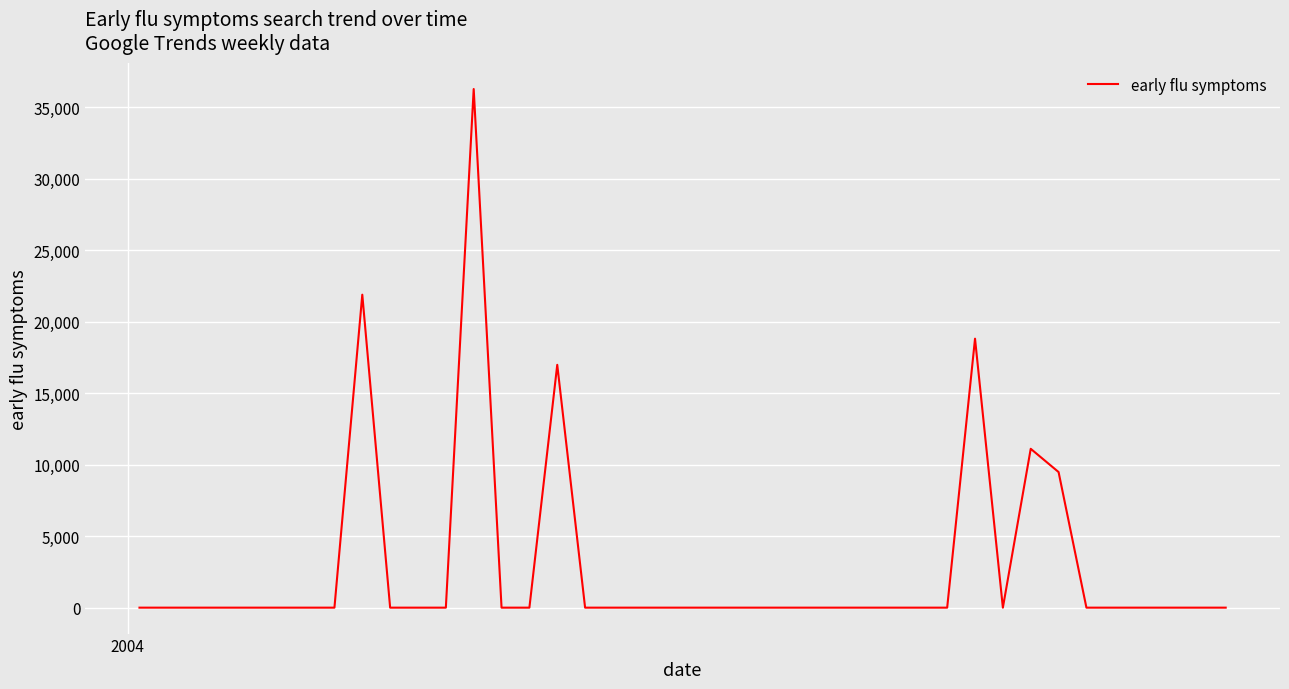

What is the greatest value displayed?

36286.1